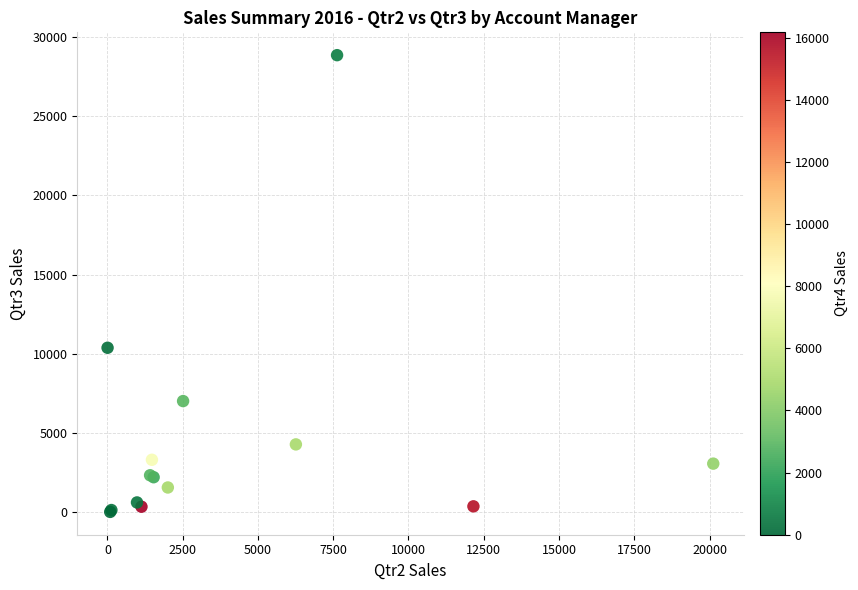

What Y value in the scatter plot is closest to 14433?

10373.6